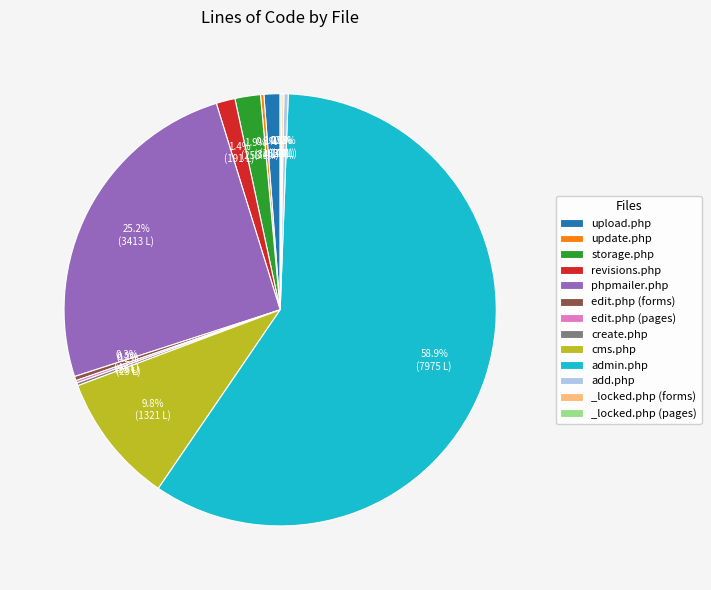

Does admin.php account for over 50% of the chart?

Yes